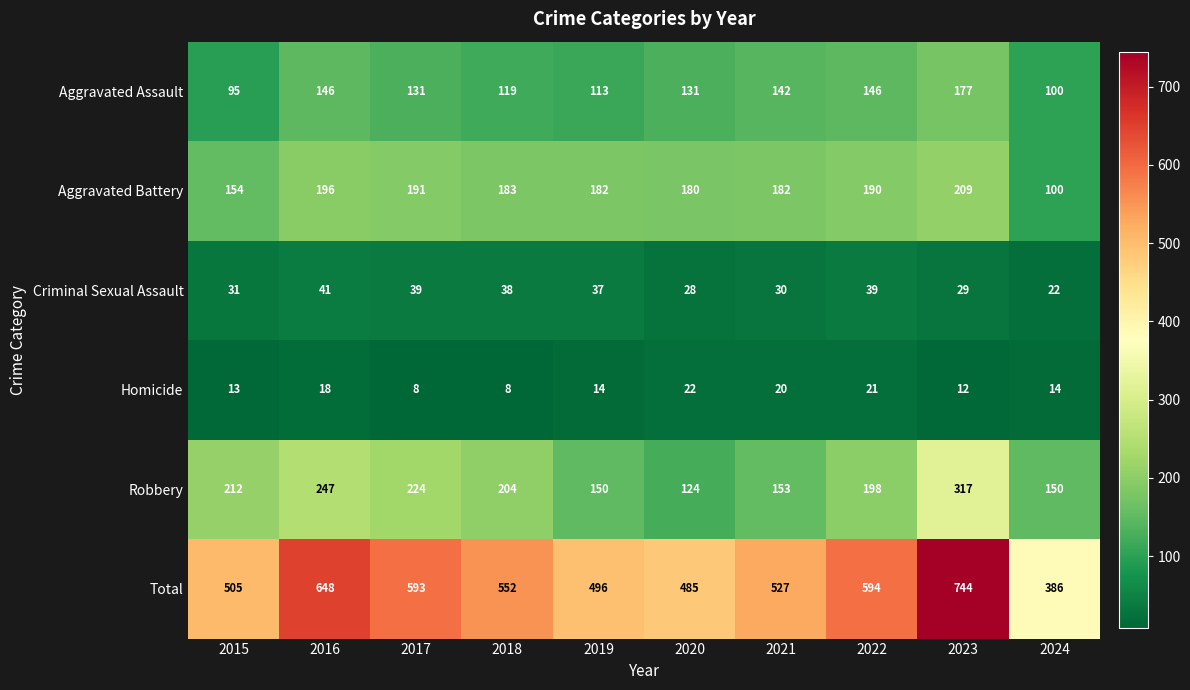

Where is Total nearest to the value 565?

2018